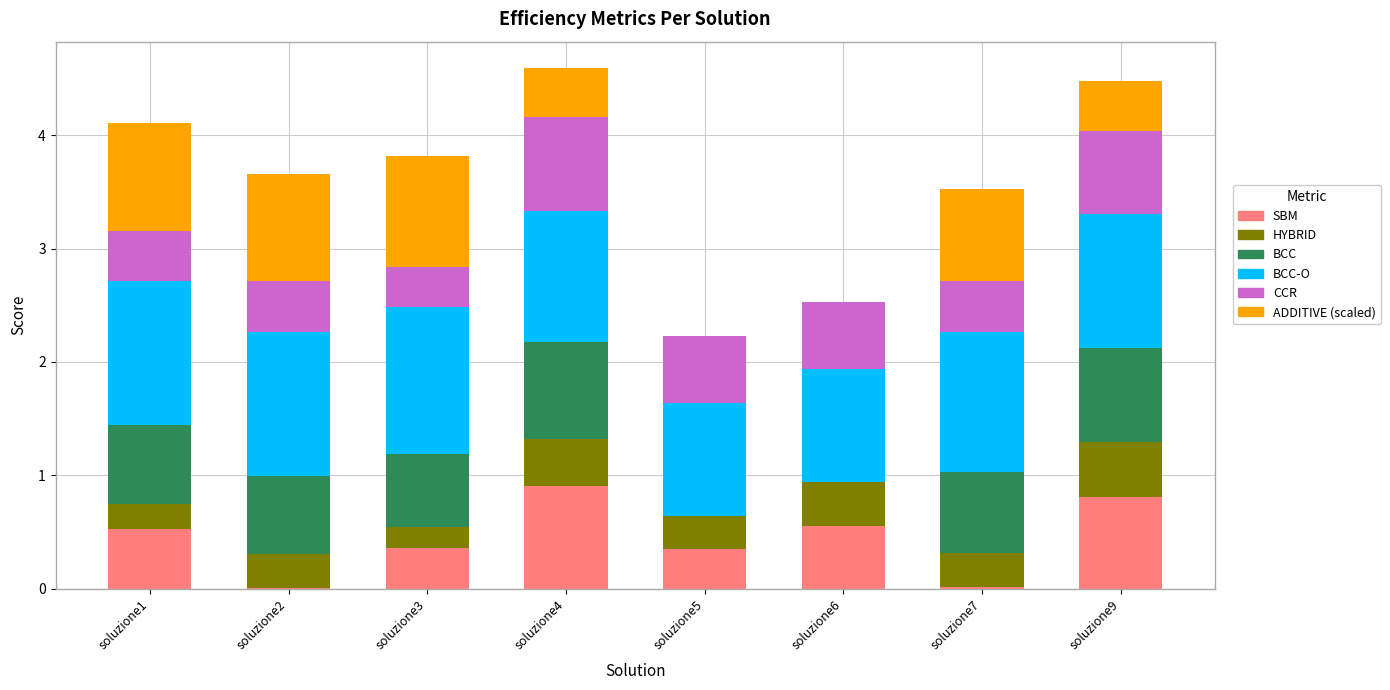

What is the total value across all series at soluzione1?

4.1